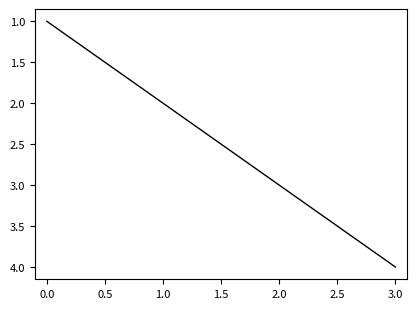

The value at 1.0 is 6. True or false?

False